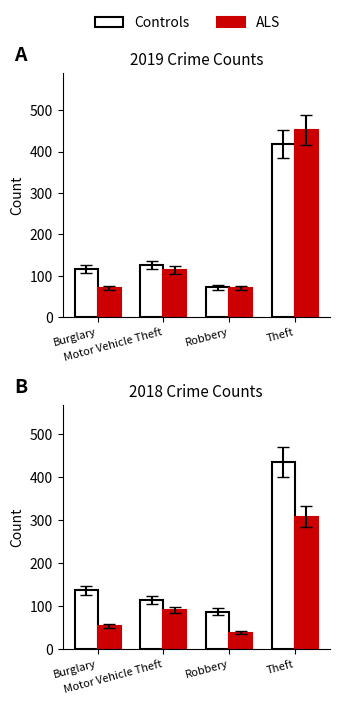

What position from the right is Motor Vehicle Theft?

3